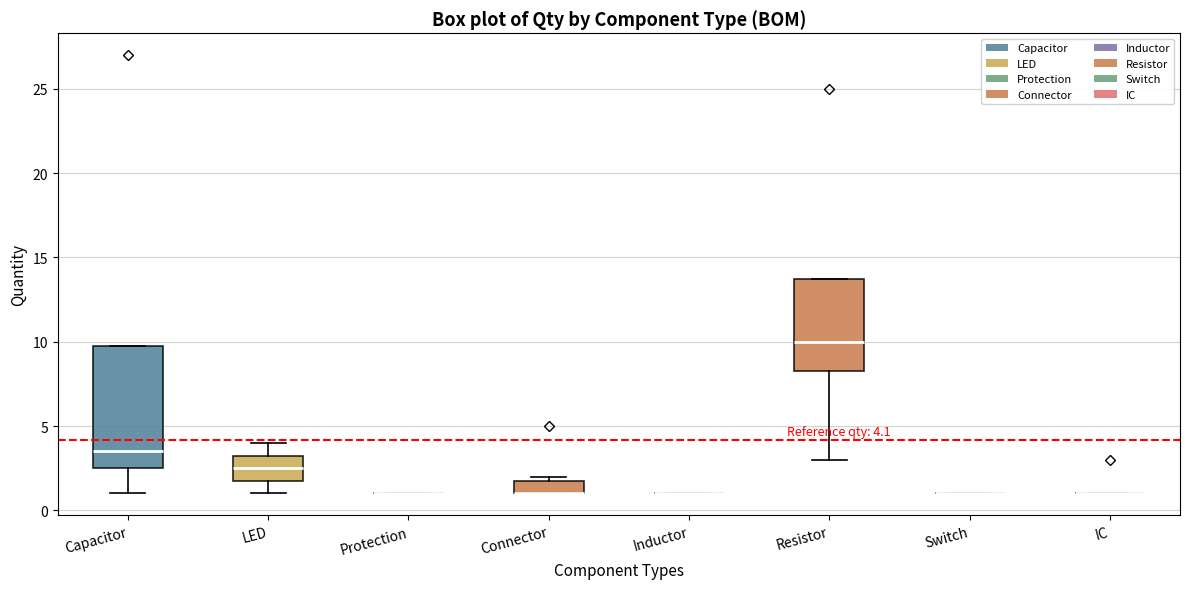

Which box is the tallest, from its lower edge to its upper edge?

Capacitor